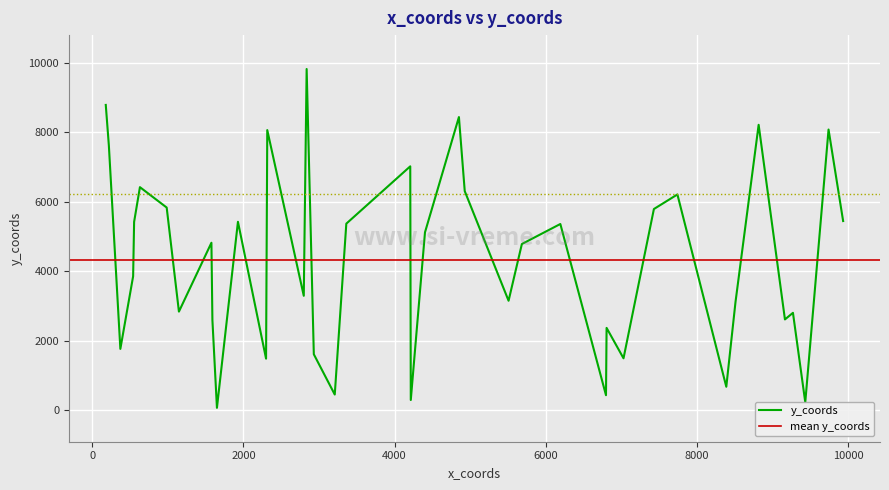

Where is the first local maximum?

3